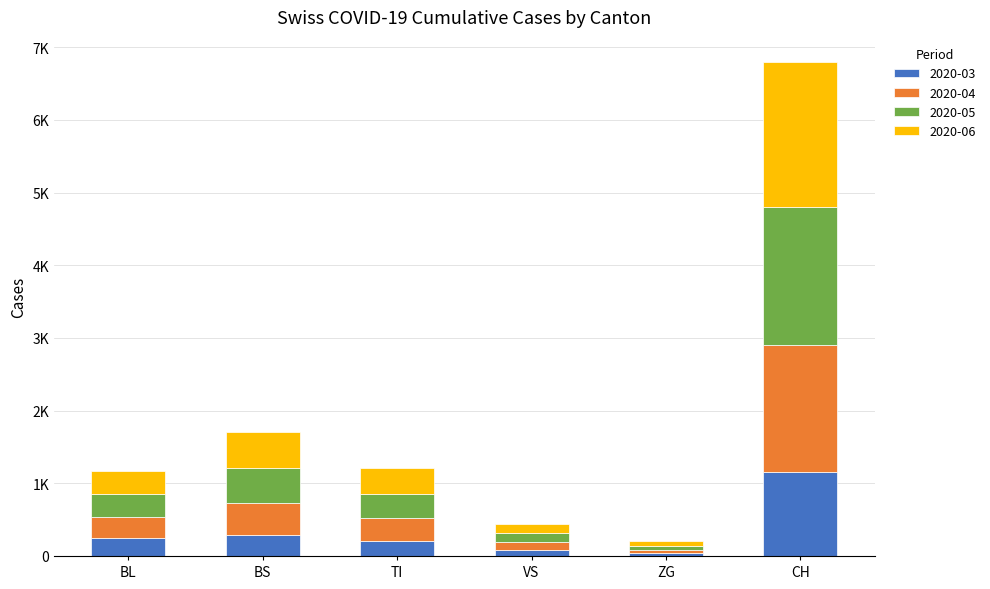

Does the chart contain any negative values?

No